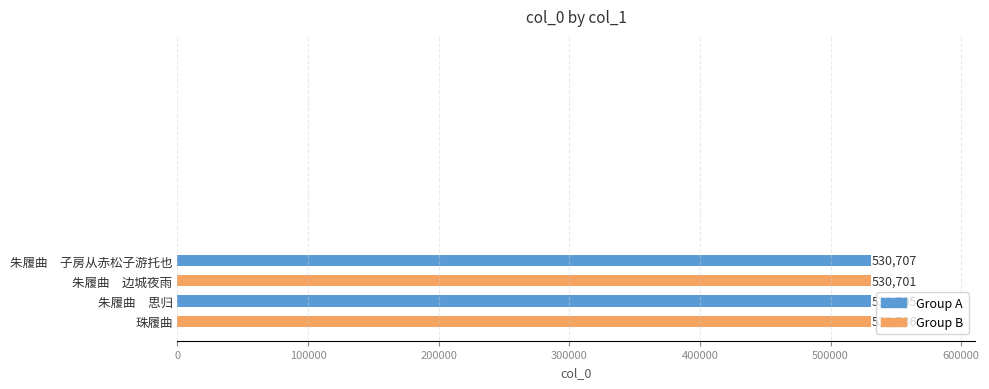

Which label corresponds to the largest value in the chart?

珠履曲